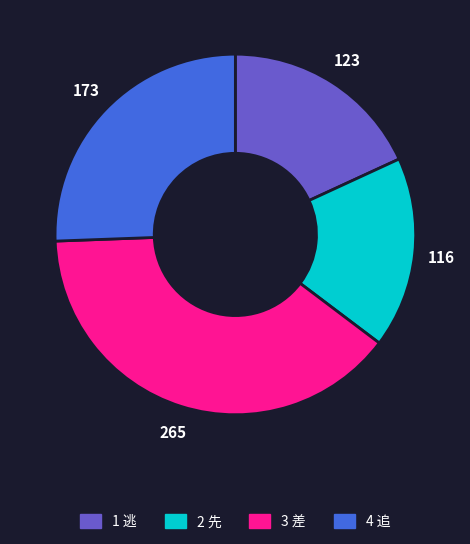

Is there a majority slice in this chart?

No